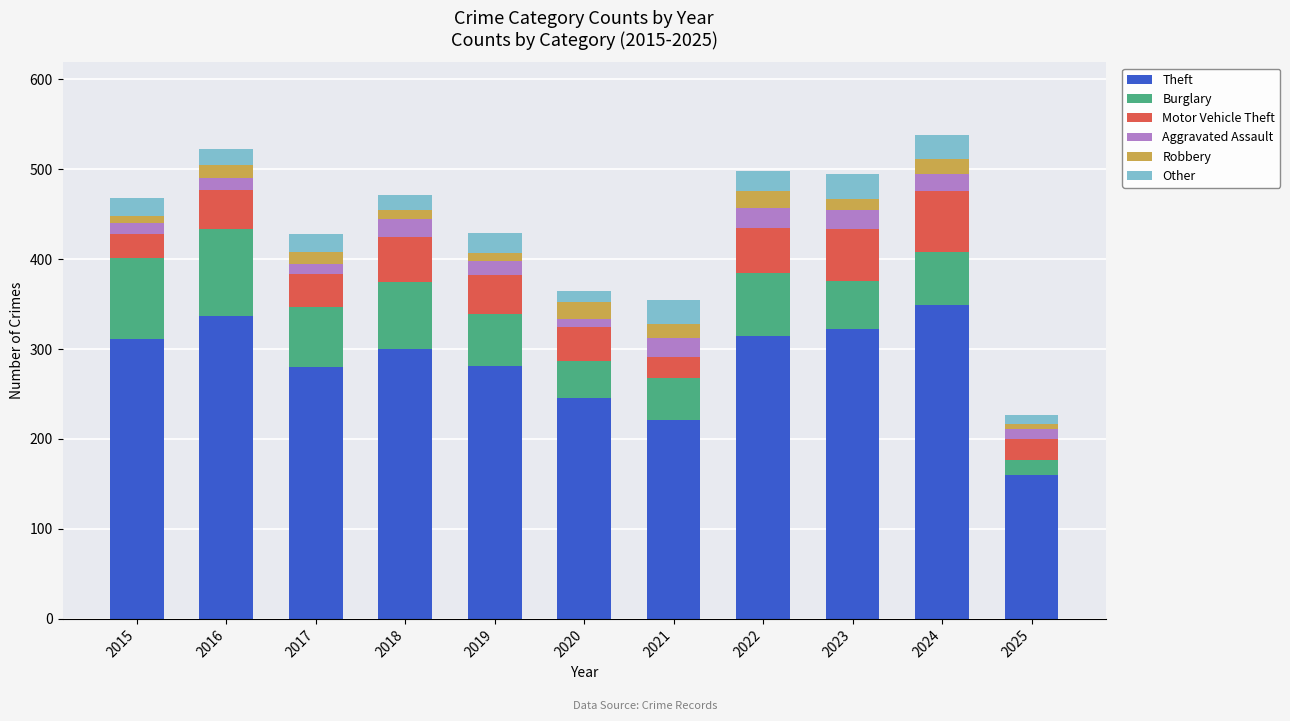

What is the minimum value for Theft?

160